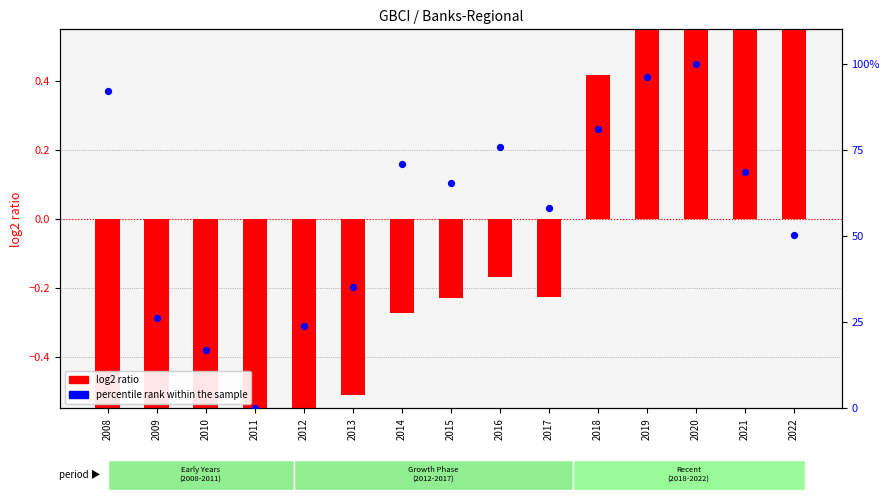

Is the value of percentile rank within the sample at 2011 greater than the value of log2 ratio at 2013?

Yes